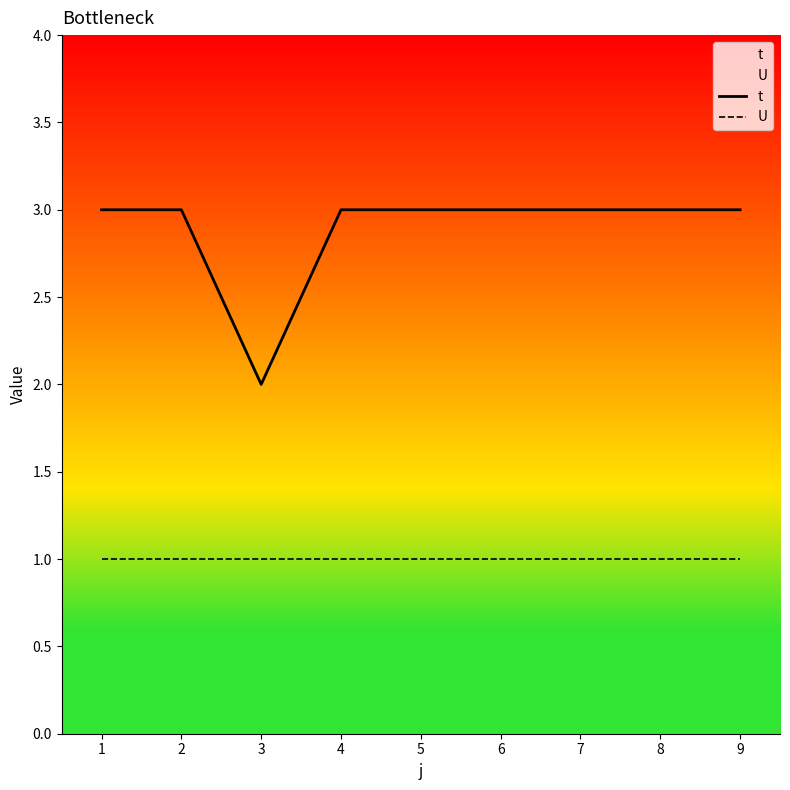

What is the average value of the U series?

1